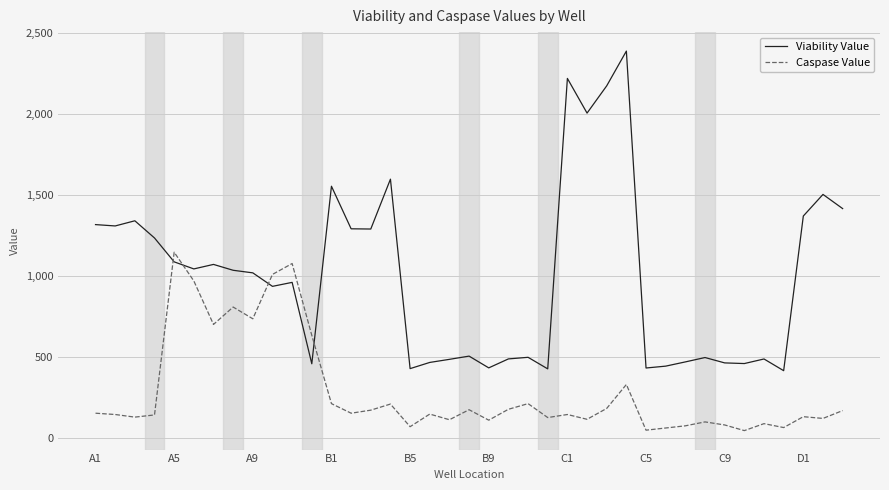

Which series has the largest total across all categories?

Viability Value